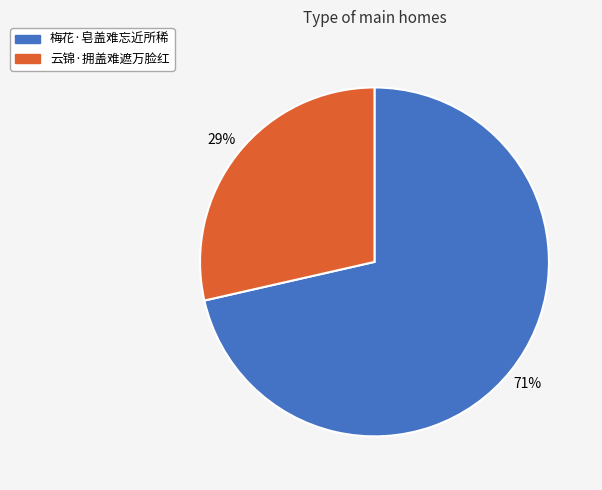

Count the number of slices in the pie.

2